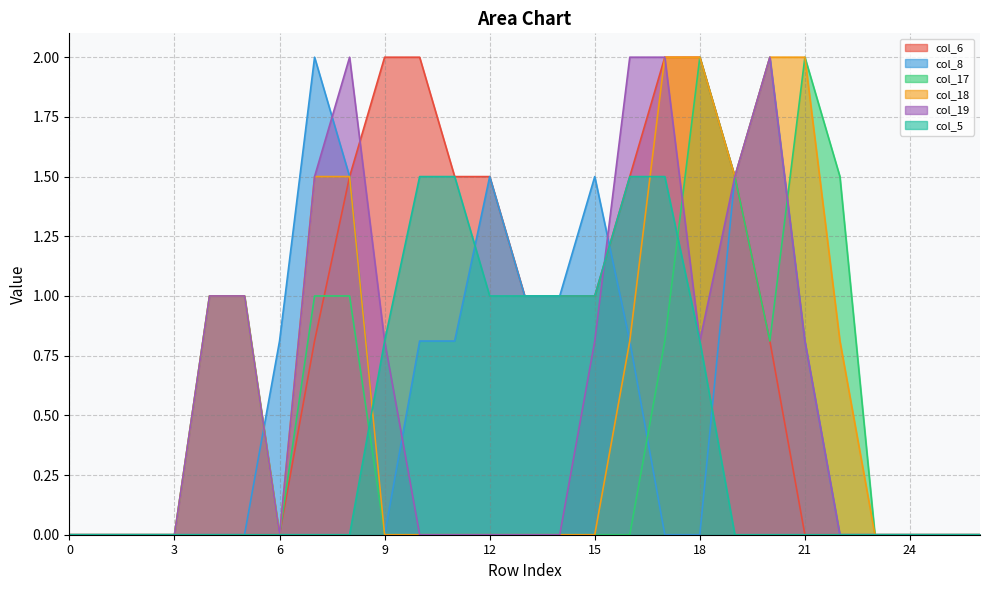

What is the maximum value shown in the chart?

2.0